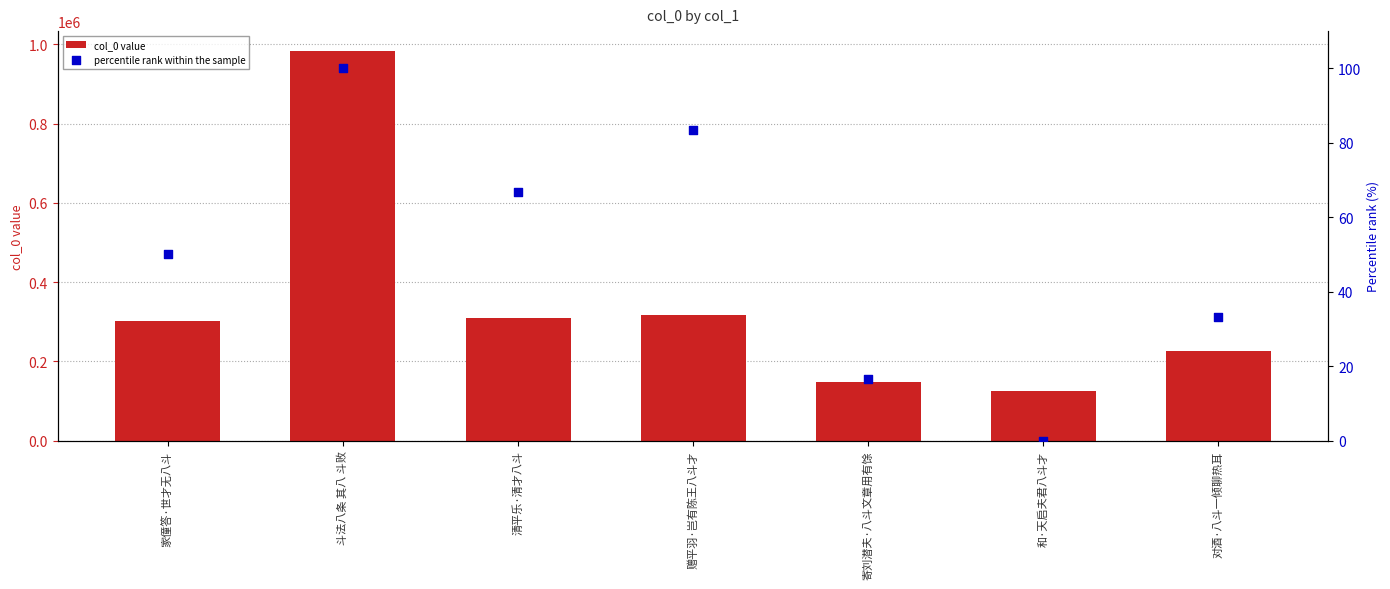

Which series contains the highest Y value?

col_0 value